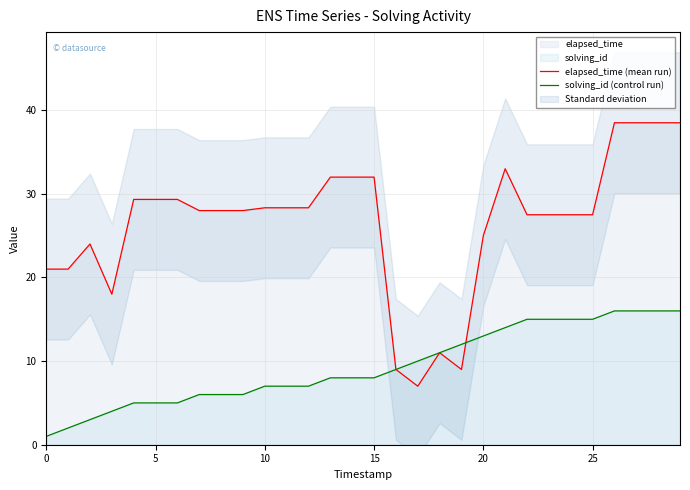

How many lines are shown in the chart?

2